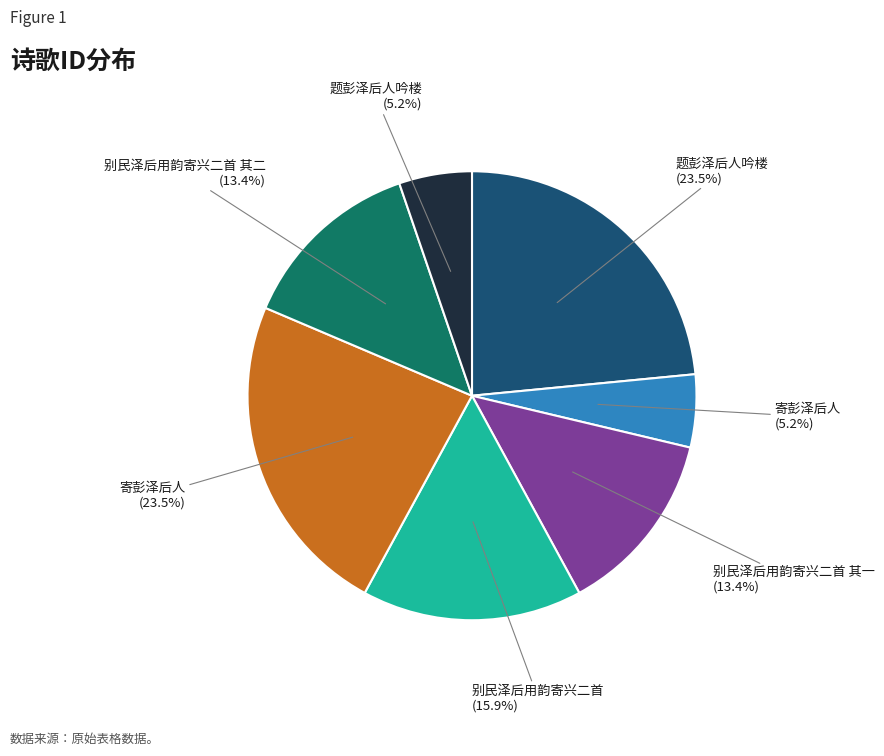

Does any single category account for the majority?

No